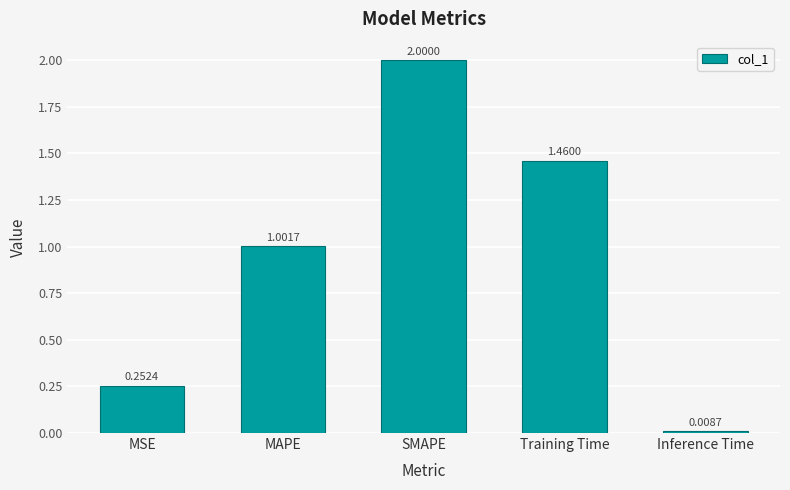

Are the bars horizontal?

No